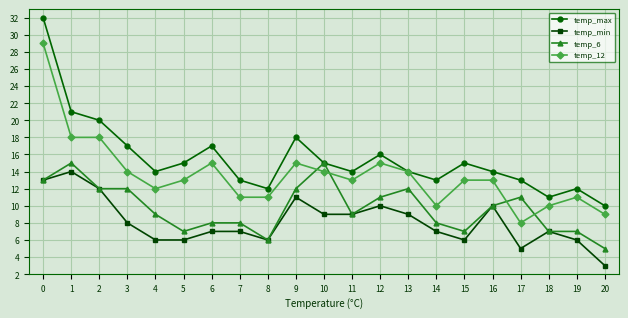

True or false: temp_max and temp_min intersect in this chart.

False